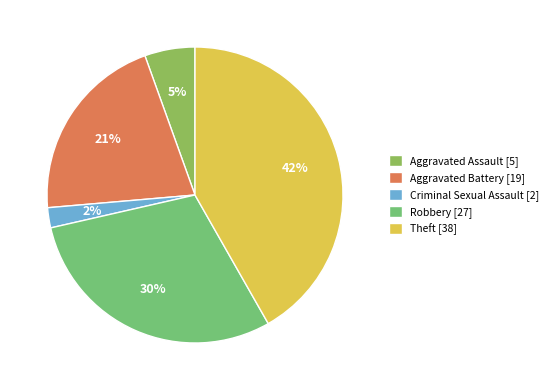

Which category has the biggest portion of the pie?

Theft